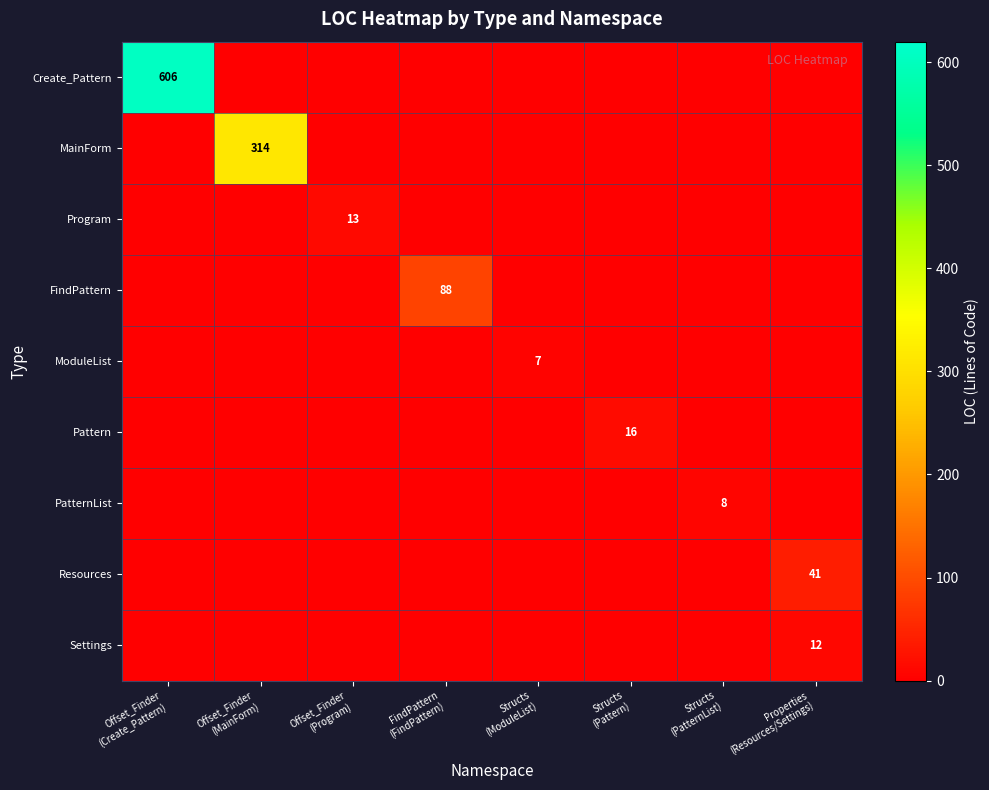

Is it true that Program equals -6 at Structs (ModuleList)?

False